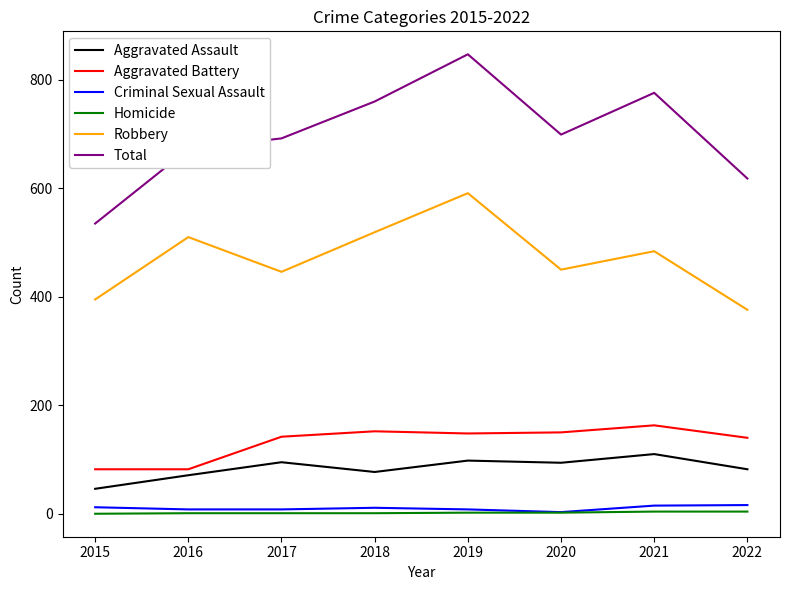

Between 2015 and 2017, which series saw the biggest shift?

Total